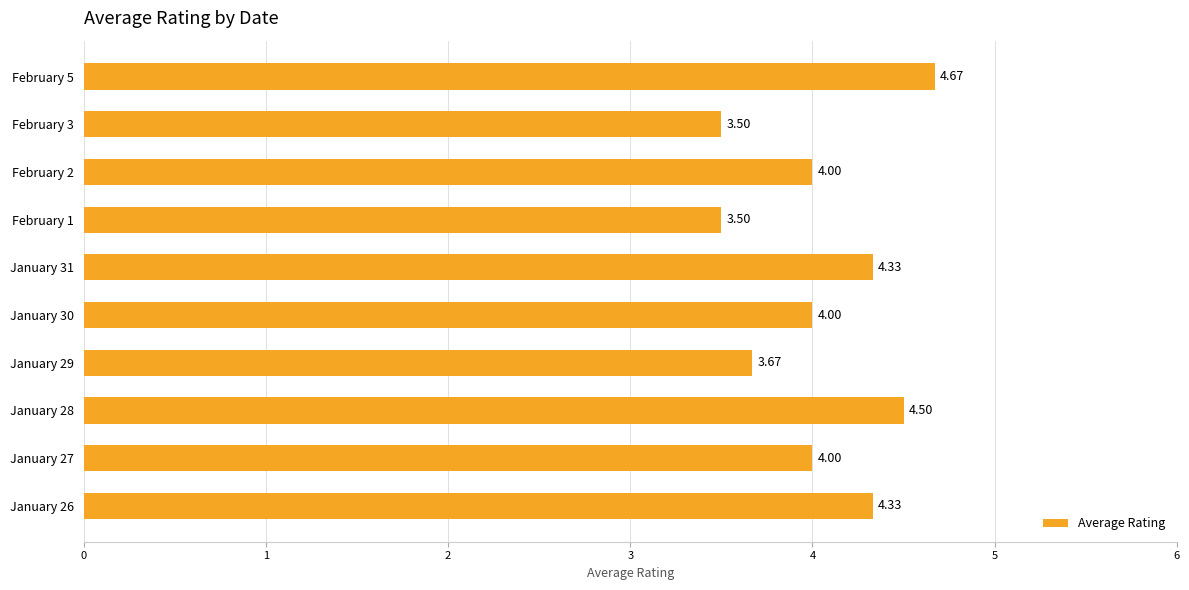

Approximately how many times larger is the value at January 31 compared to February 1?

1.2